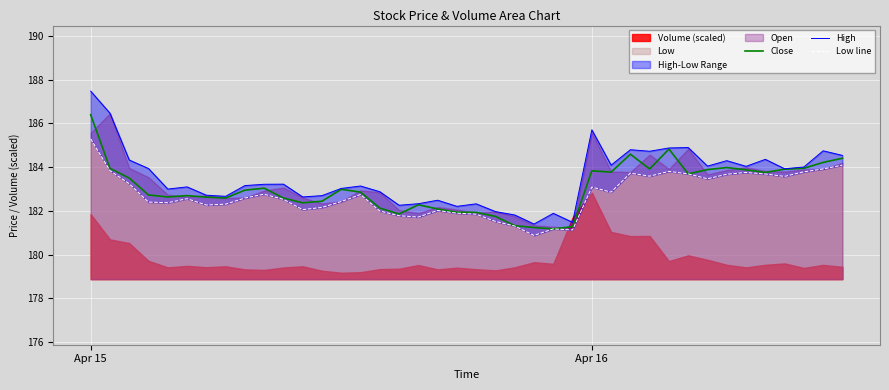

What is the sum of all High values?

7341.0